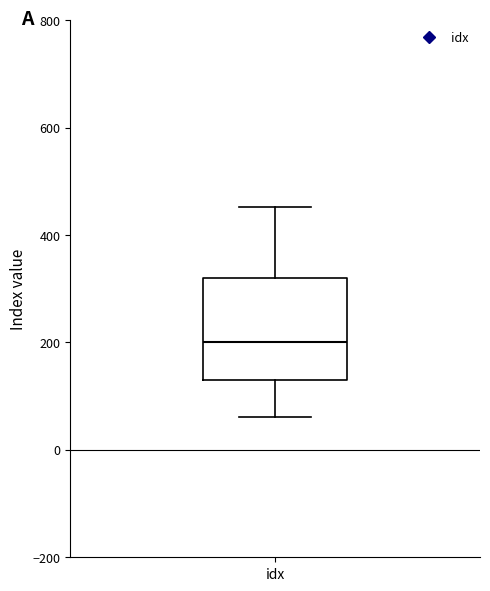

Transcribe this box plot: give where the median line is, the range the box spans, and where the two whiskers end, as read against the y-axis. The values are not printed on the chart, so give them approximately, as read against the axis.

median 200, box 140 to 320, whiskers 60 to 460